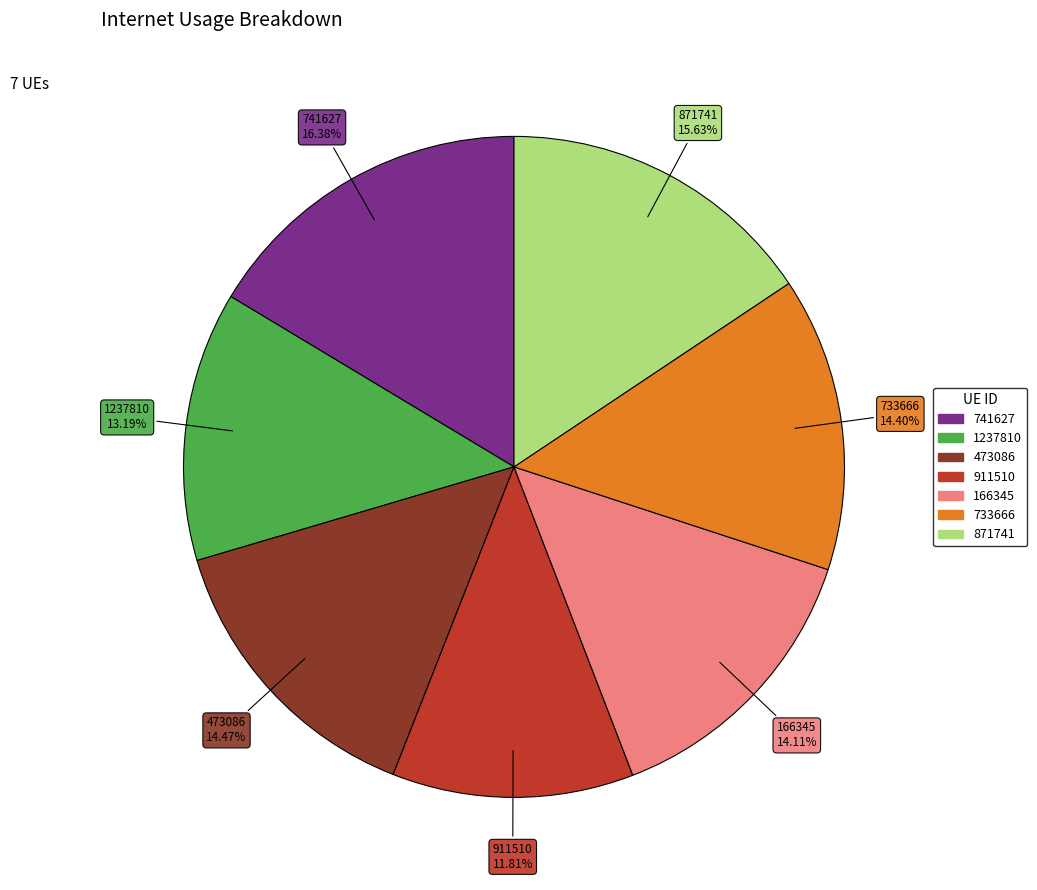

Is there a majority slice in this chart?

No